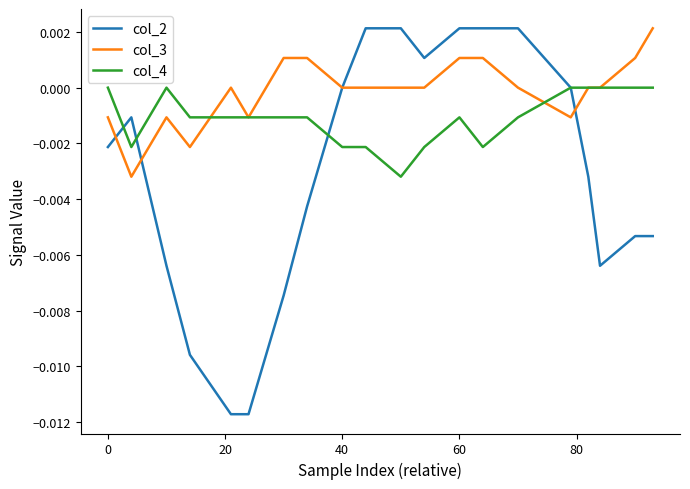

Which series has the largest range (max minus min)?

col_2